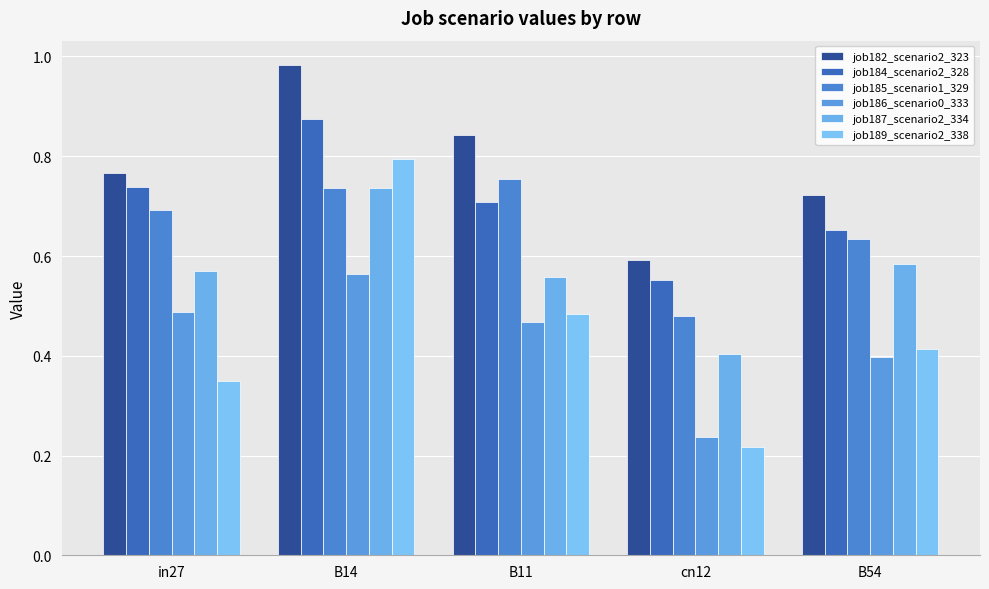

Is it true that job185_scenario1_329 equals 1.0 at in27?

False